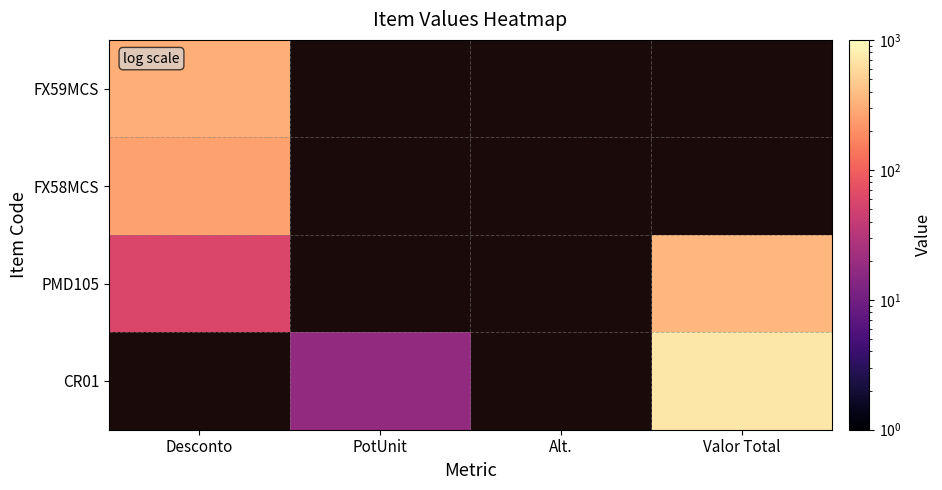

At which category does the chart reach its minimum across all series?

PotUnit